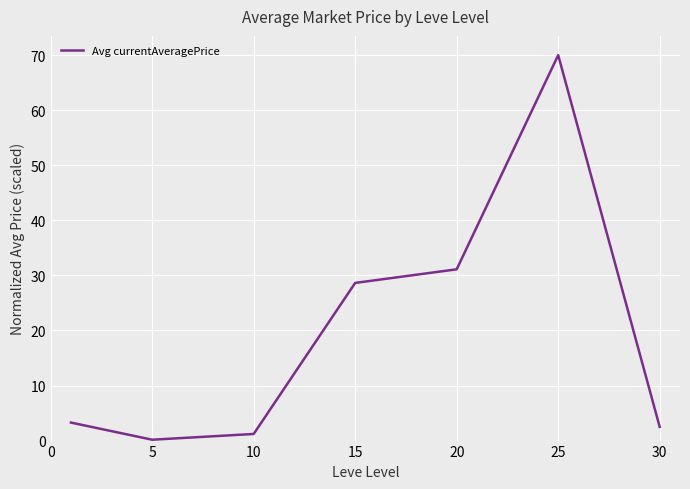

What is the difference between the second highest and second lowest values?

29.9